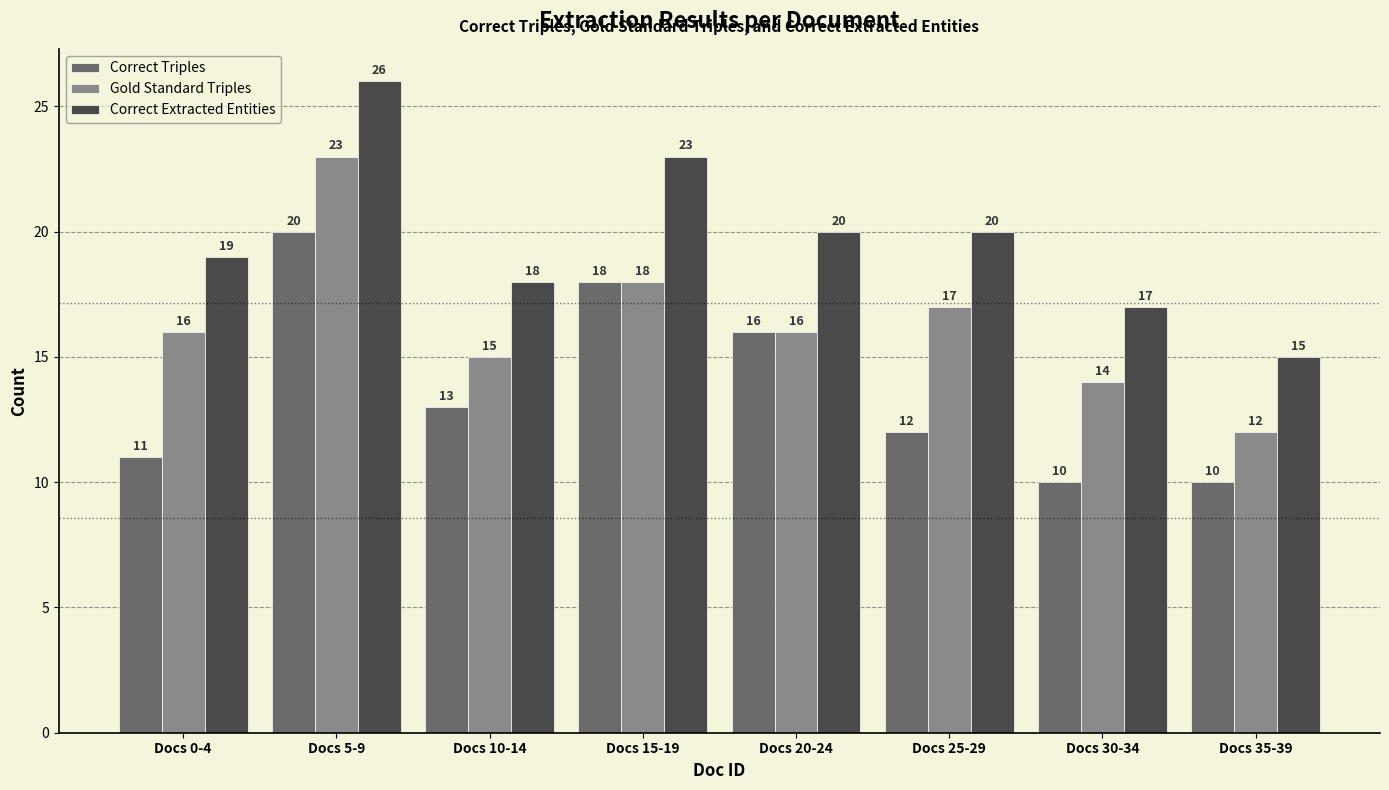

How many categories are shown in the chart?

8